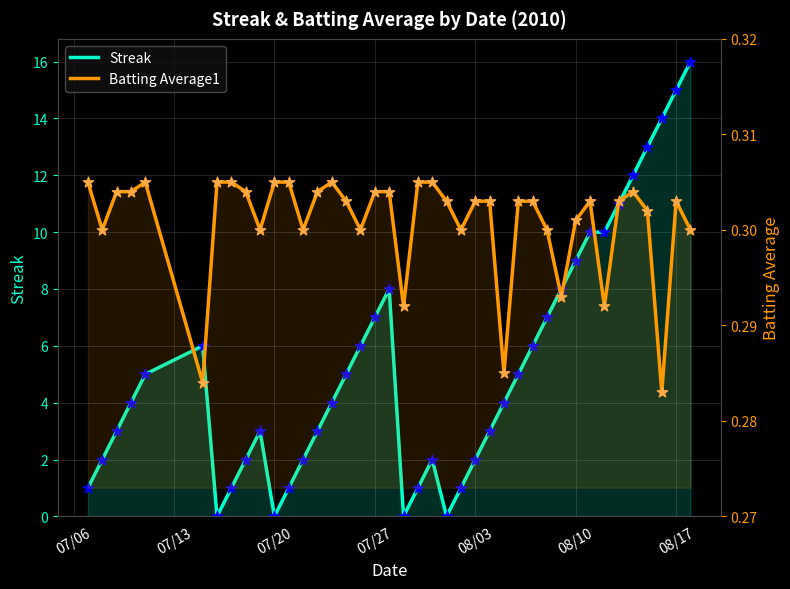

What are all the series names shown in the legend?

Streak, Batting Average1